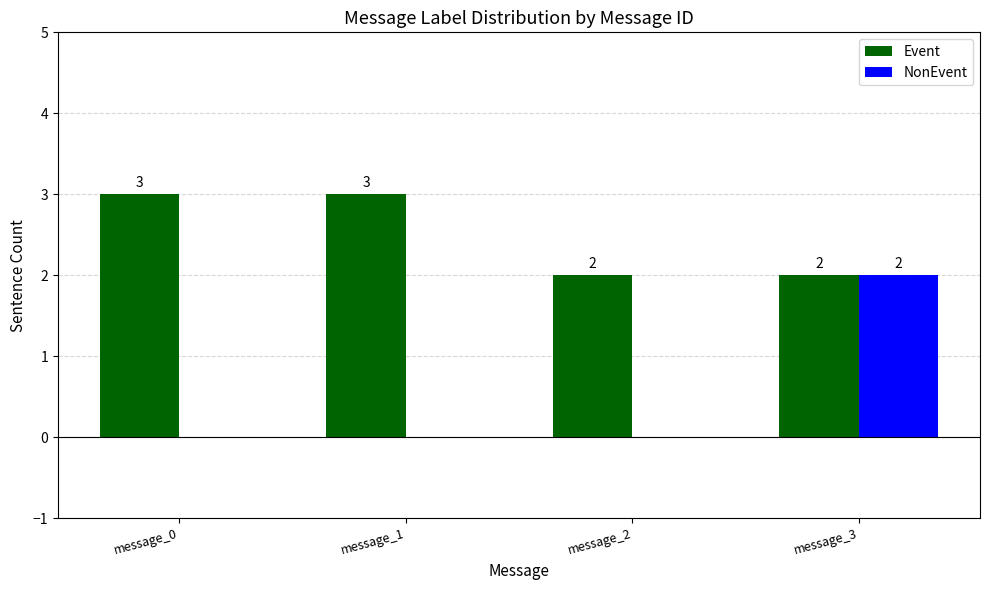

How many groups of bars are there?

4